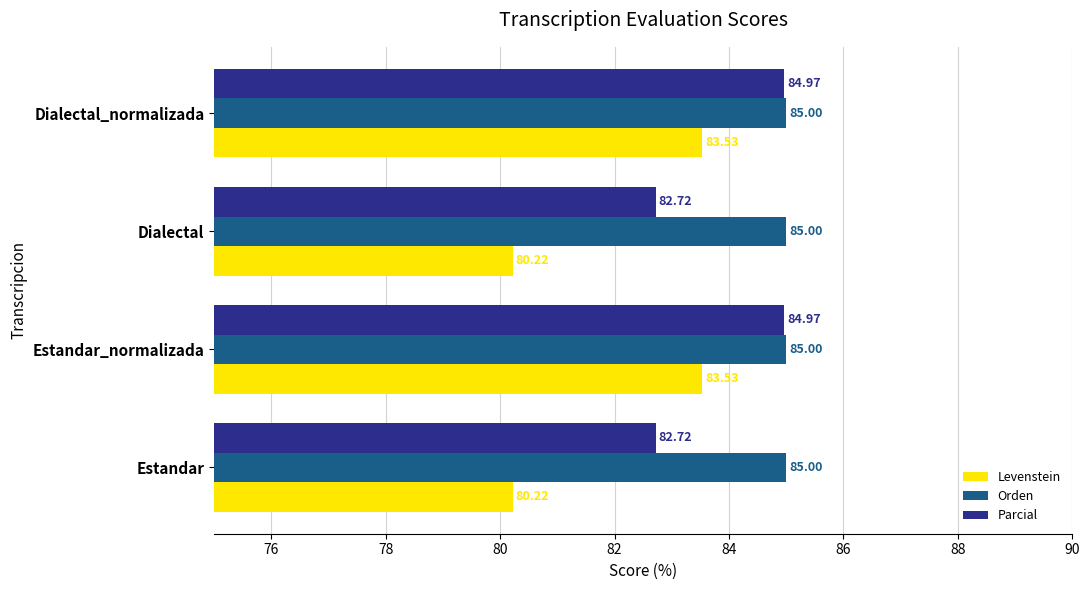

What is the difference between the maximum and minimum values in the Parcial series?

2.3